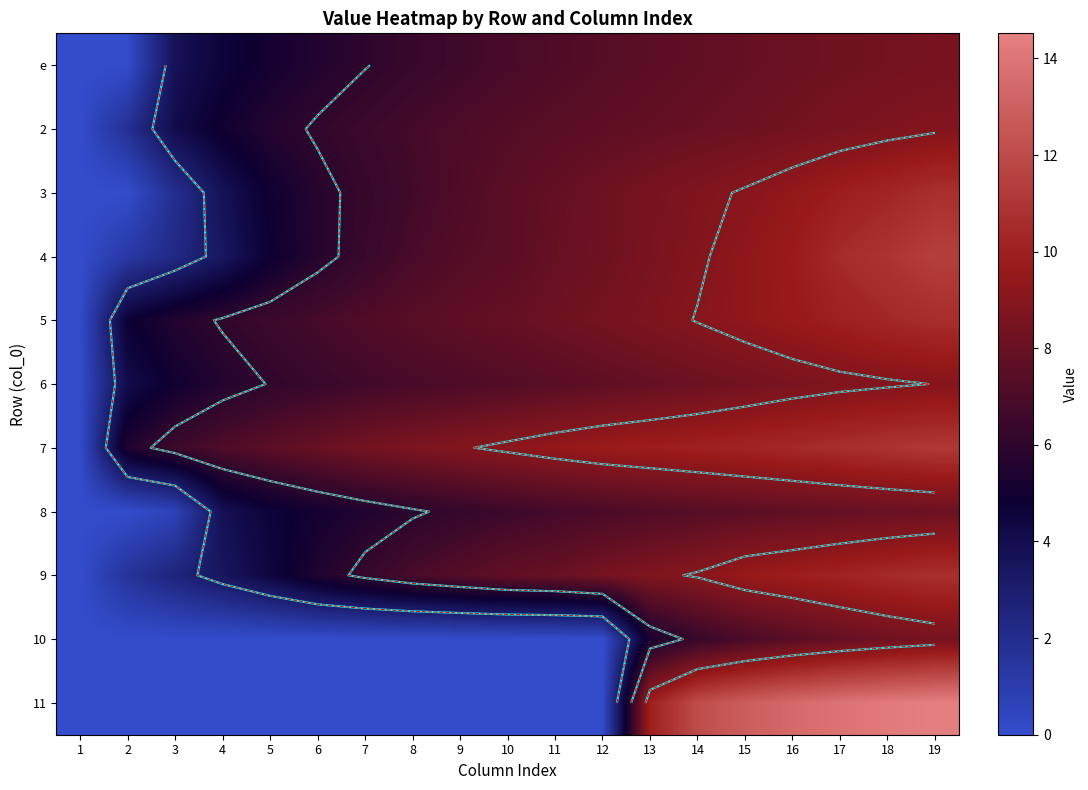

What is the difference between the highest and lowest values at 4?

7.1